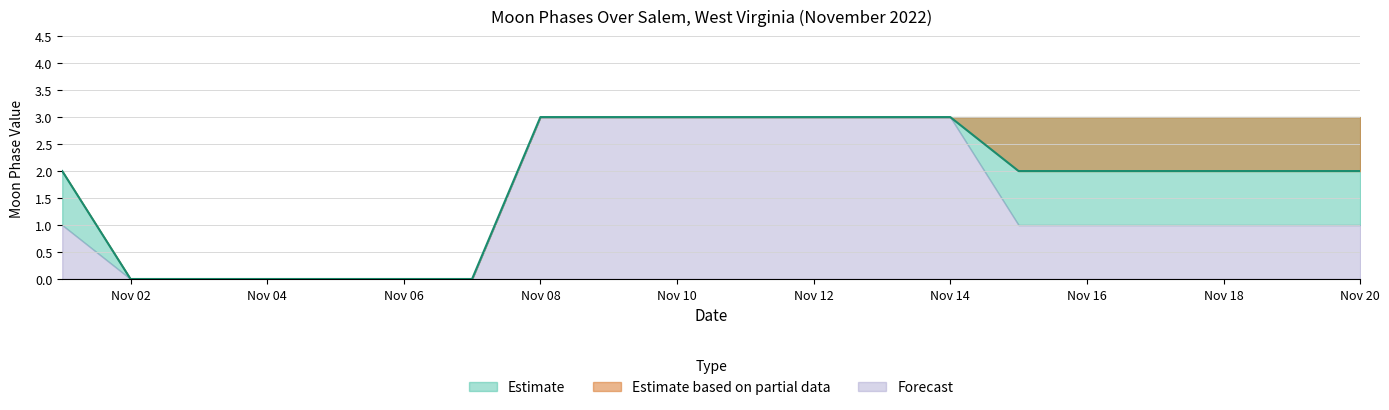

What is the total value across all series at 2022-11-10?

9